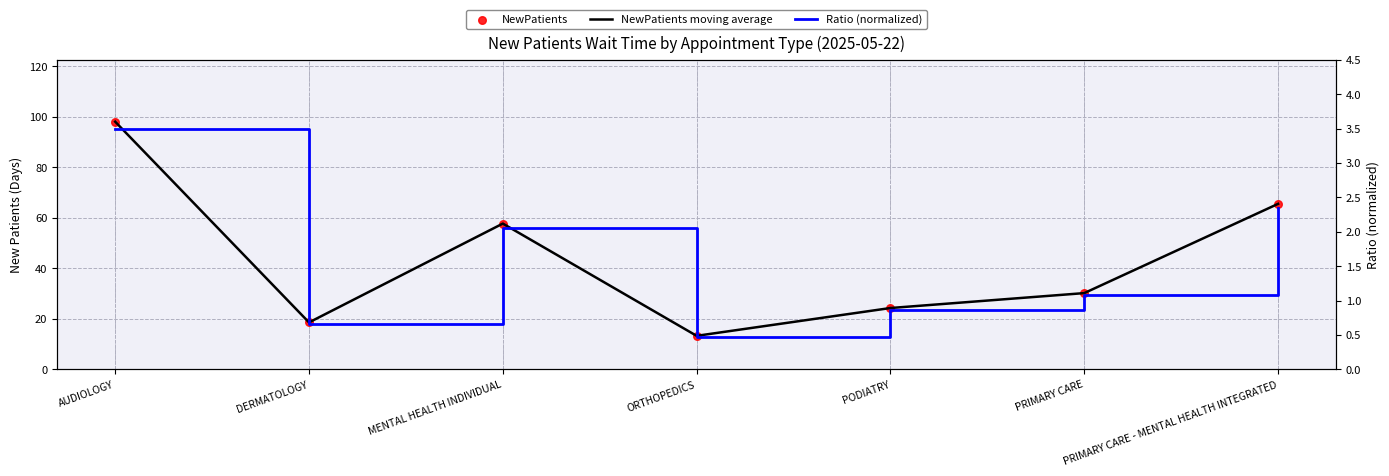

At which category is the sum across all series the highest?

AUDIOLOGY